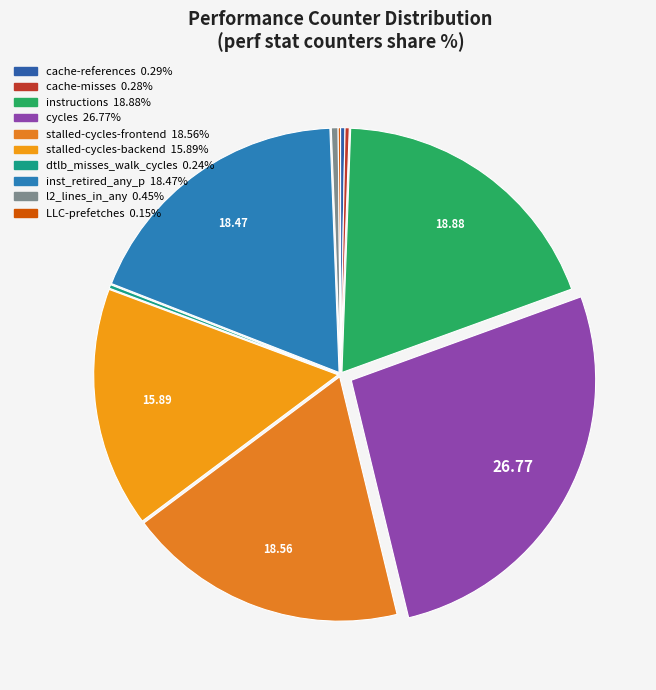

Rank the categories by value from lowest to highest.

LLC-prefetches, dtlb_misses_walk_cycles, cache-misses, cache-references, l2_lines_in_any, stalled-cycles-backend, inst_retired_any_p, stalled-cycles-frontend, instructions, cycles